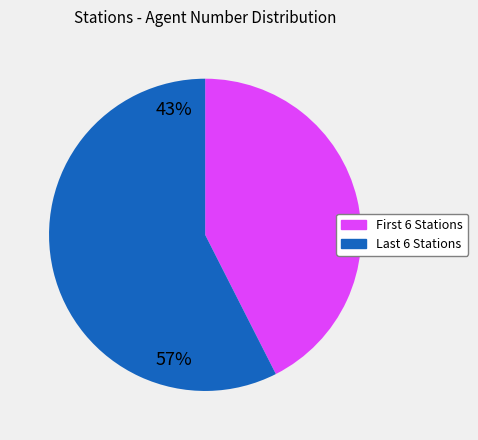

Is there any slice that represents more than half of the pie?

Yes